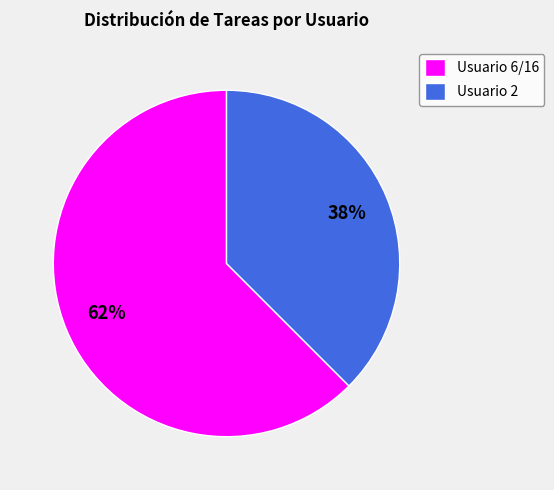

Which category has the smallest portion of the pie?

Usuario 2